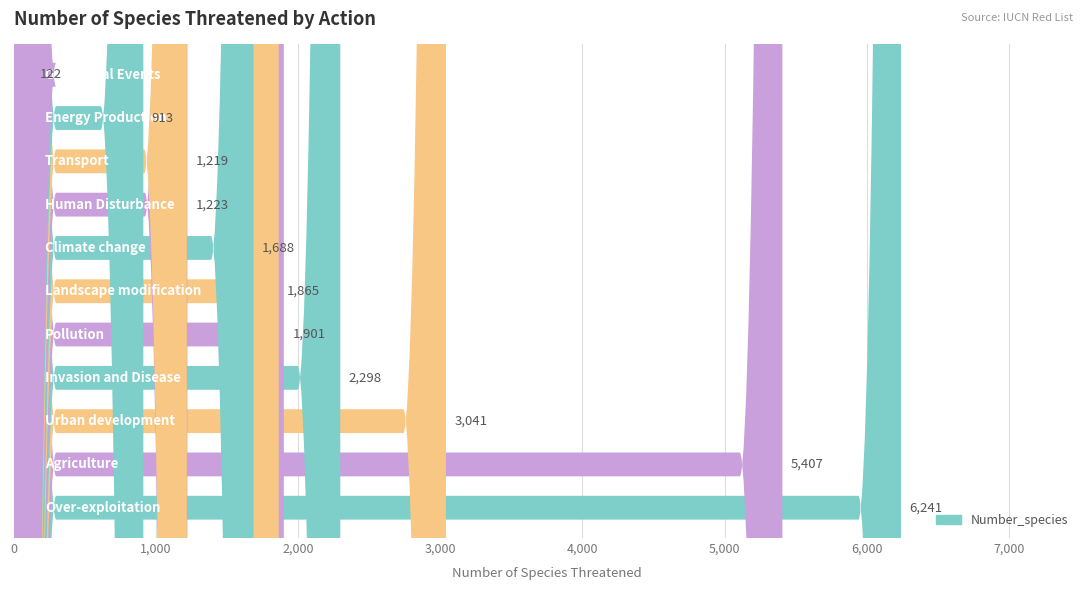

Rank the categories by value from highest to lowest.

Over-exploitation, Agriculture, Urban development, Invasion and Disease, Pollution, Landscape modification, Climate change, Human Disturbance, Transport, Energy Production, Geological Events